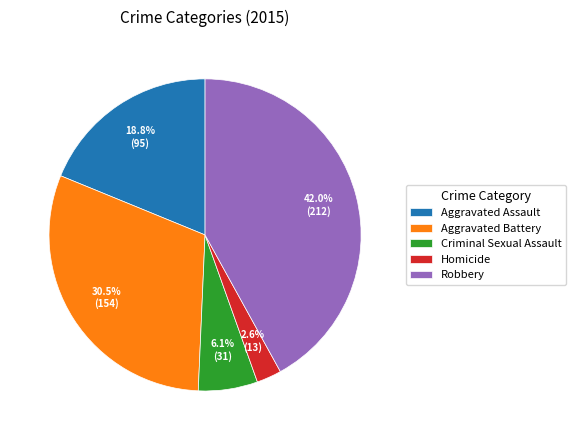

To the nearest percent, what is the difference between the largest and smallest slice percentages?

39%